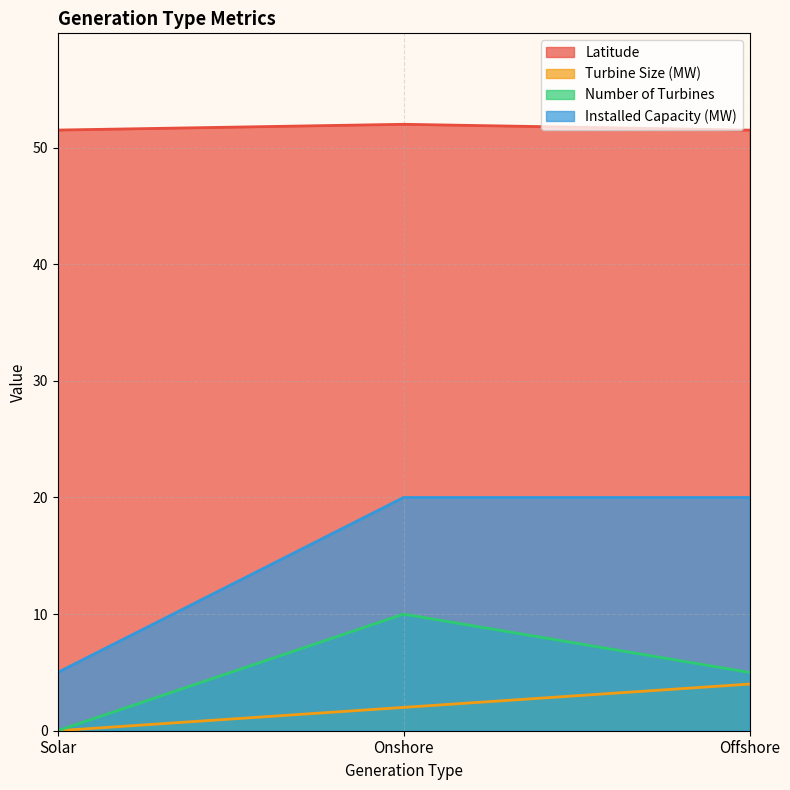

Does the chart display data point markers on the line(s)?

No